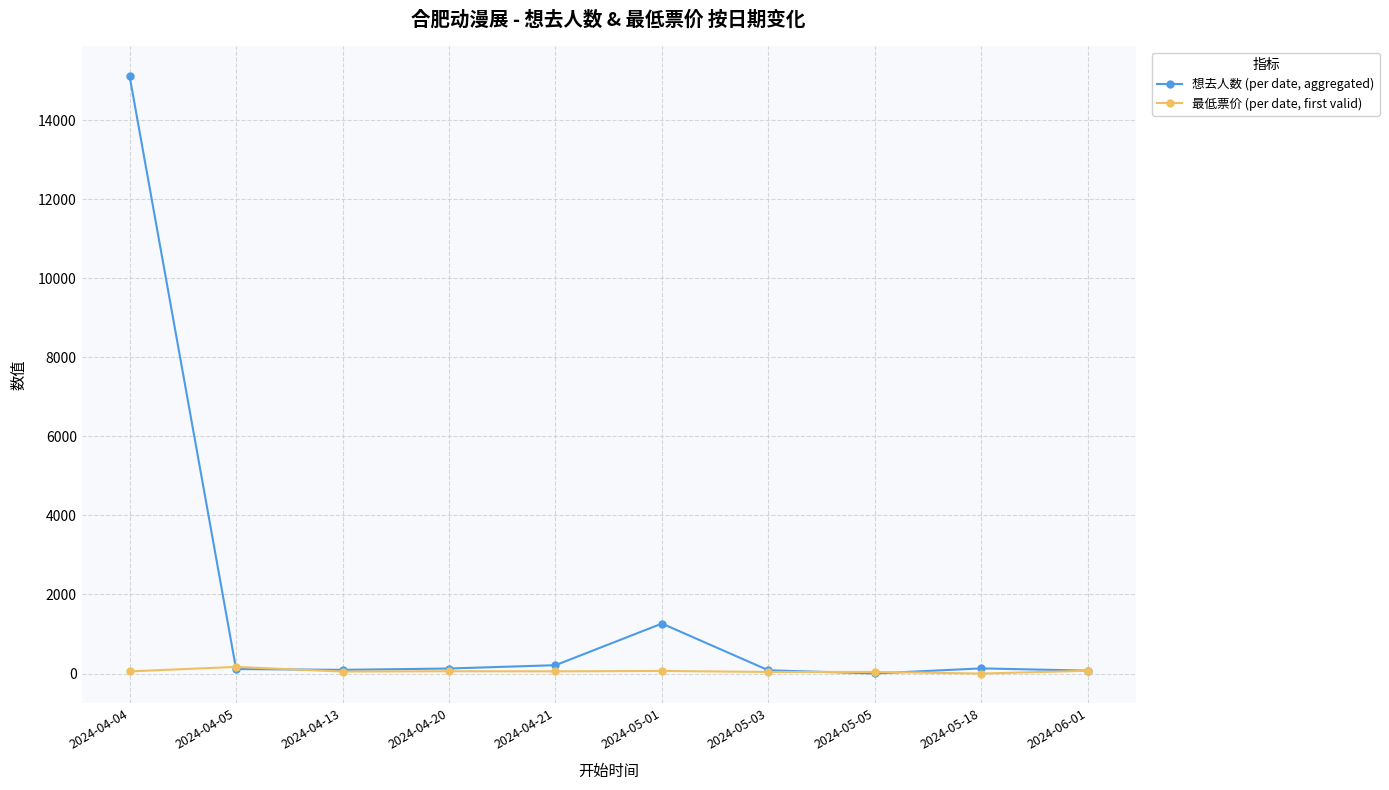

Which label corresponds to the largest value in the chart?

2024-04-04